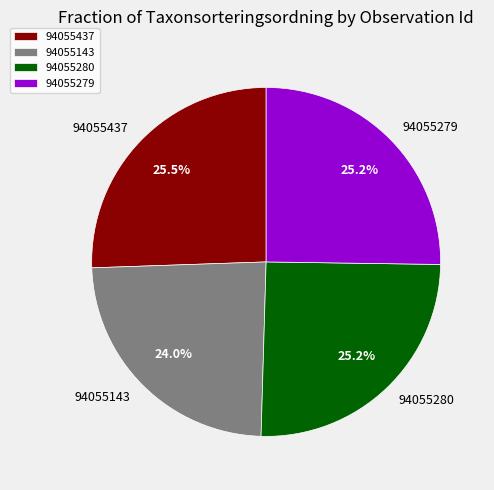

How many segments does this pie chart have?

4